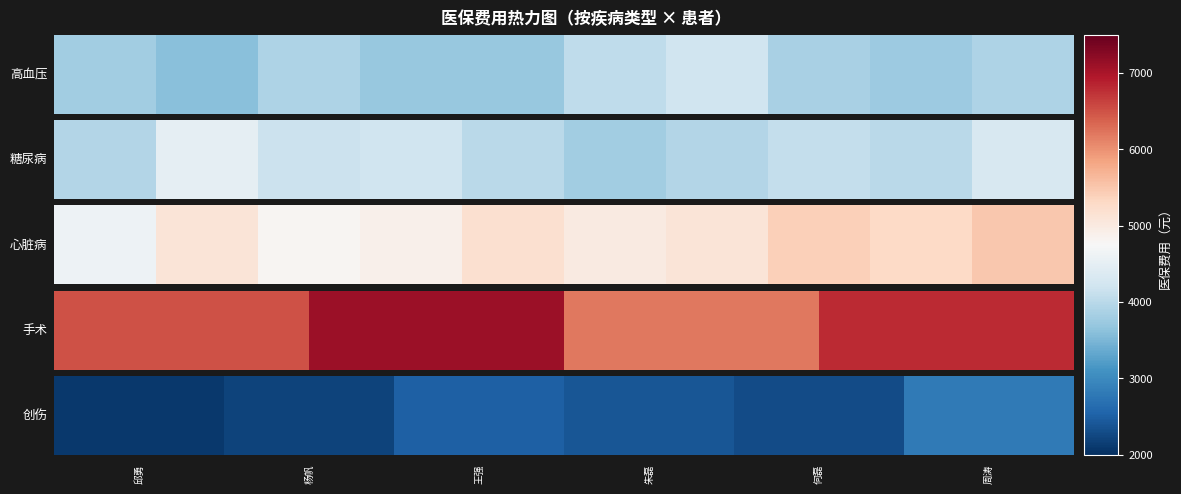

What is the difference between the maximum and minimum values?

700